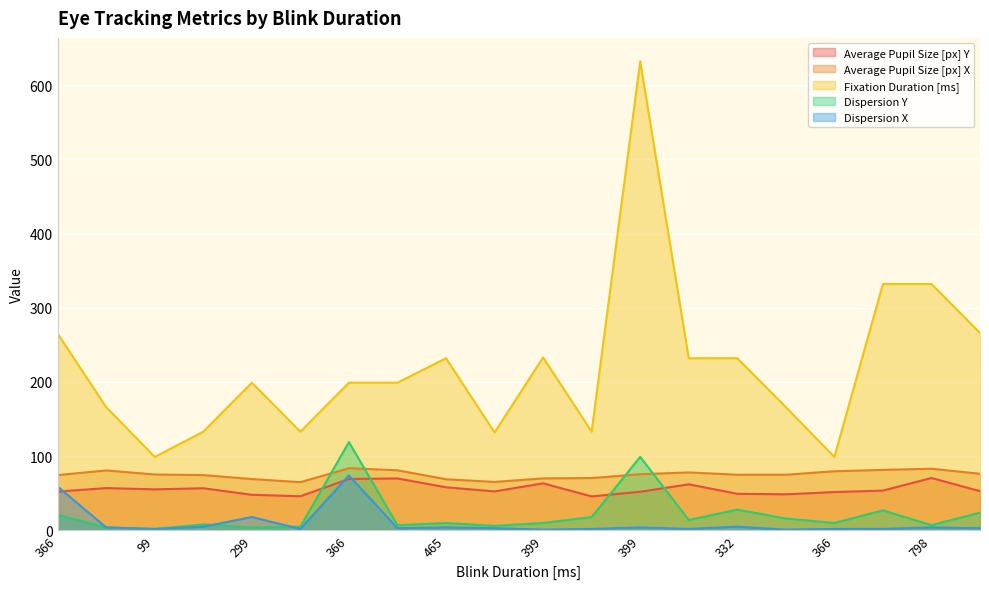

True or false: Fixation Duration [ms] and Average Pupil Size [px] Y intersect in this chart.

False